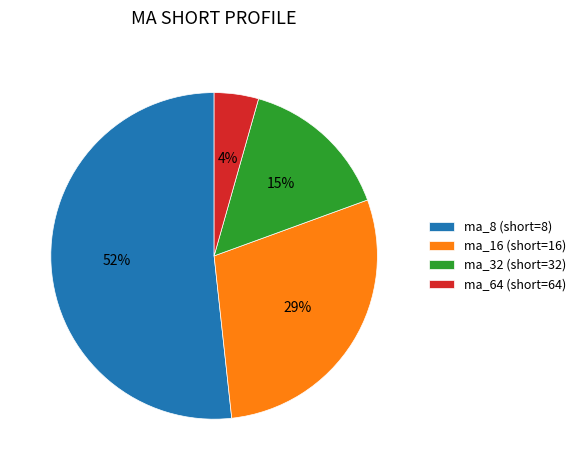

The ma_16 slice represents 29% of the pie. True or false?

True